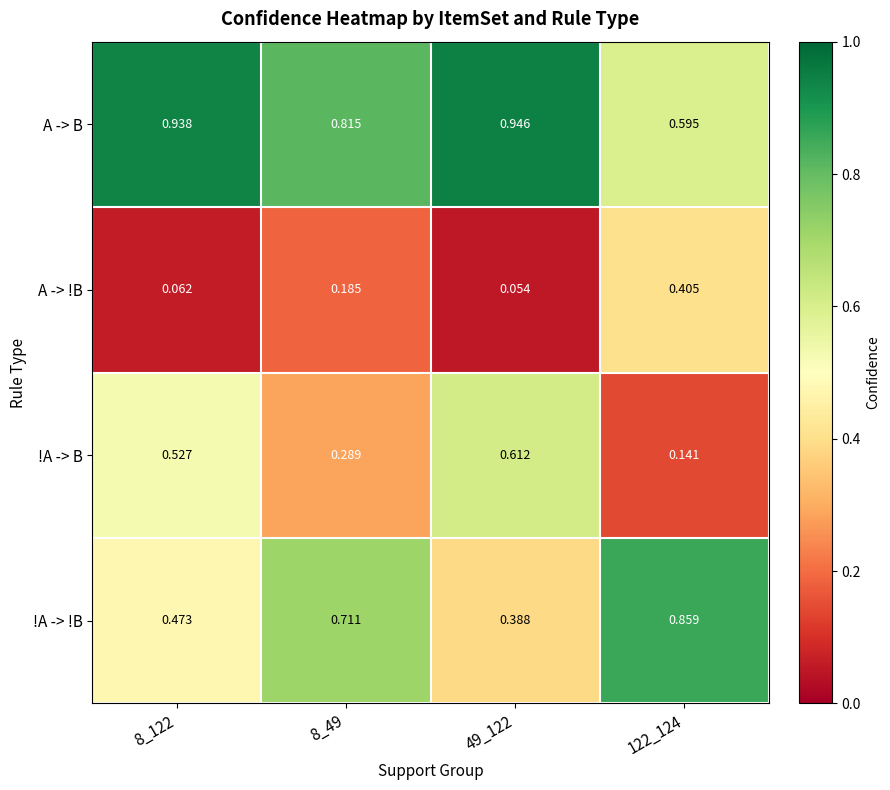

Is the value of A -> B at 8_49 greater than the value of !A -> !B at 122_124?

No